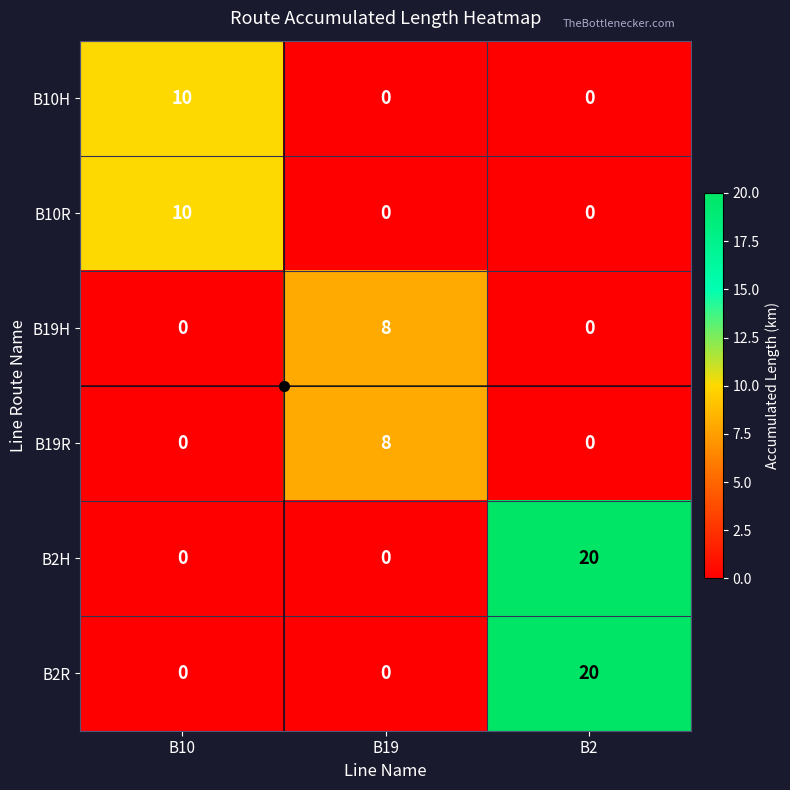

The B2H series shows 11 at B10. True or false?

False